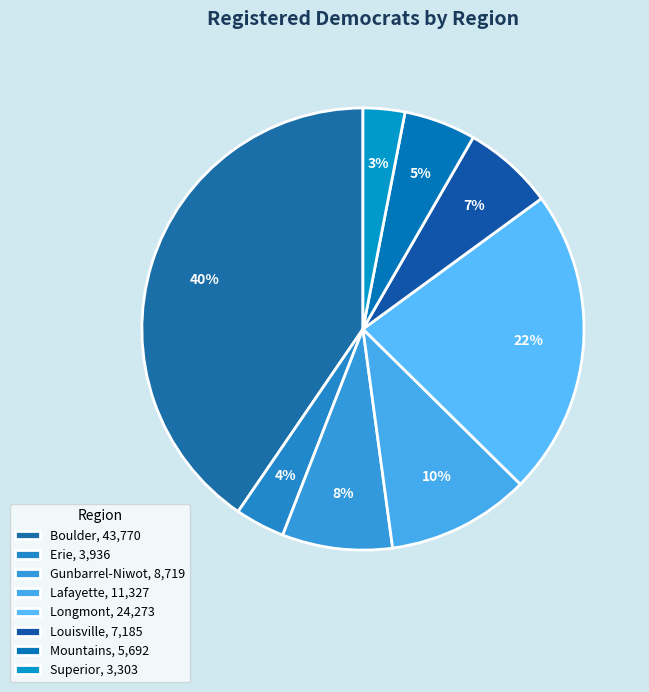

How many segments does this pie chart have?

8